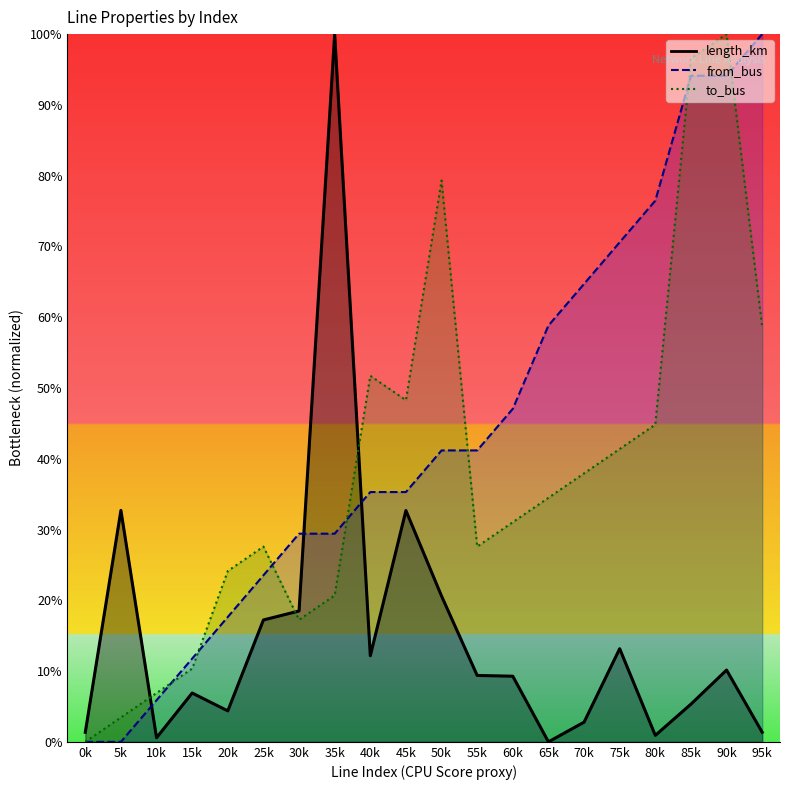

Reading left to right, what are all the values shown in this chart?

length_km: 0.0	0.3	0.0	0.1	0.0	0.2	0.2	1.0	0.1	0.3	0.2	0.1	0.1	0.0	0.0	0.1	0.0	0.1	0.1	0.0
from_bus: 0.0	0.0	0.1	0.1	0.2	0.2	0.3	0.3	0.4	0.4	0.4	0.4	0.5	0.6	0.6	0.7	0.8	0.9	0.9	1.0
to_bus: 0.0	0.0	0.1	0.1	0.2	0.3	0.2	0.2	0.5	0.5	0.8	0.3	0.3	0.3	0.4	0.4	0.4	1.0	1.0	0.6